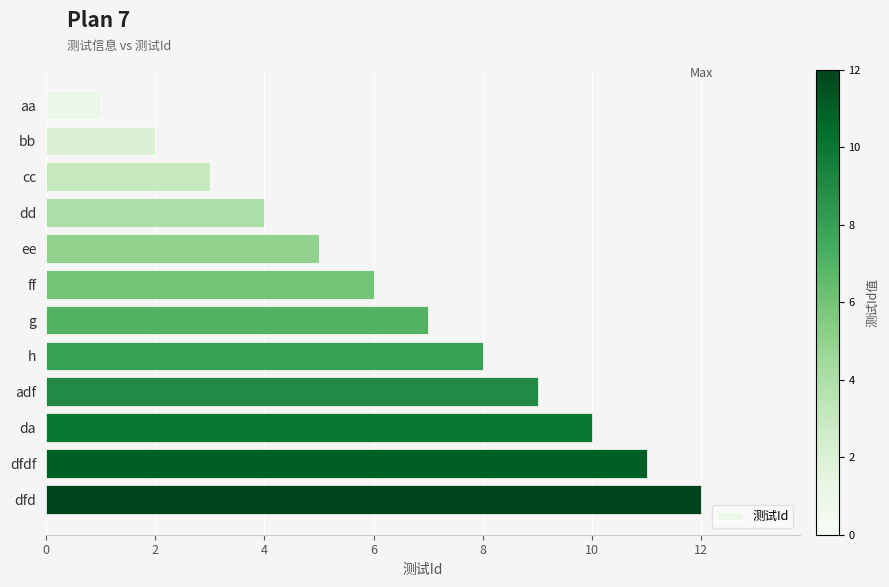

List the labels in order of value, largest first.

dfd, dfdf, da, adf, h, g, ff, ee, dd, cc, bb, aa